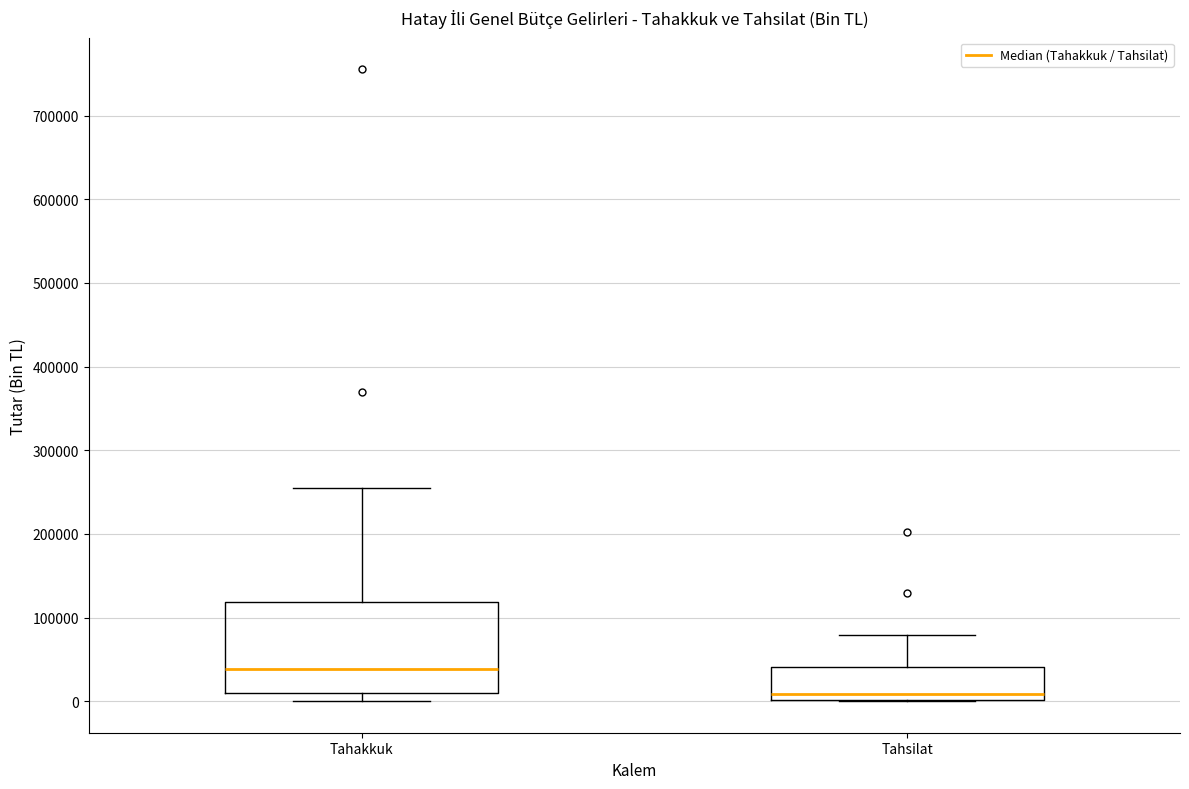

Which box's median line is the highest?

Tahakkuk